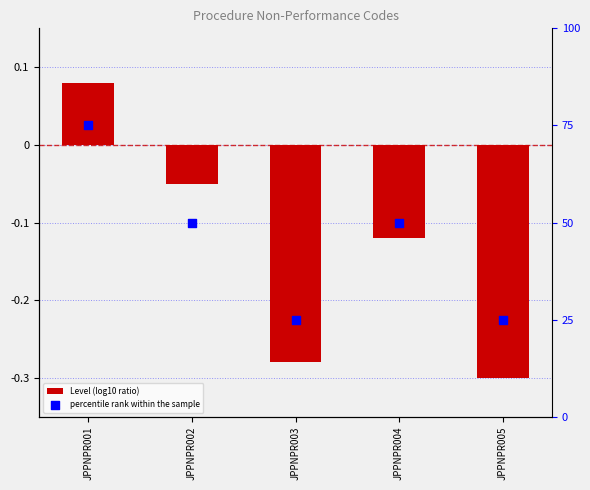

Which series has the largest total across all categories?

percentile rank within the sample